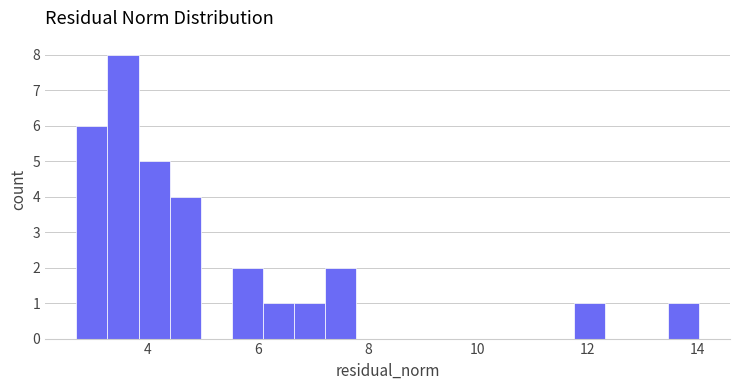

Around what value on the x-axis is the tallest bar? Give the approximate position of its centre, as read against the axis.

3.6